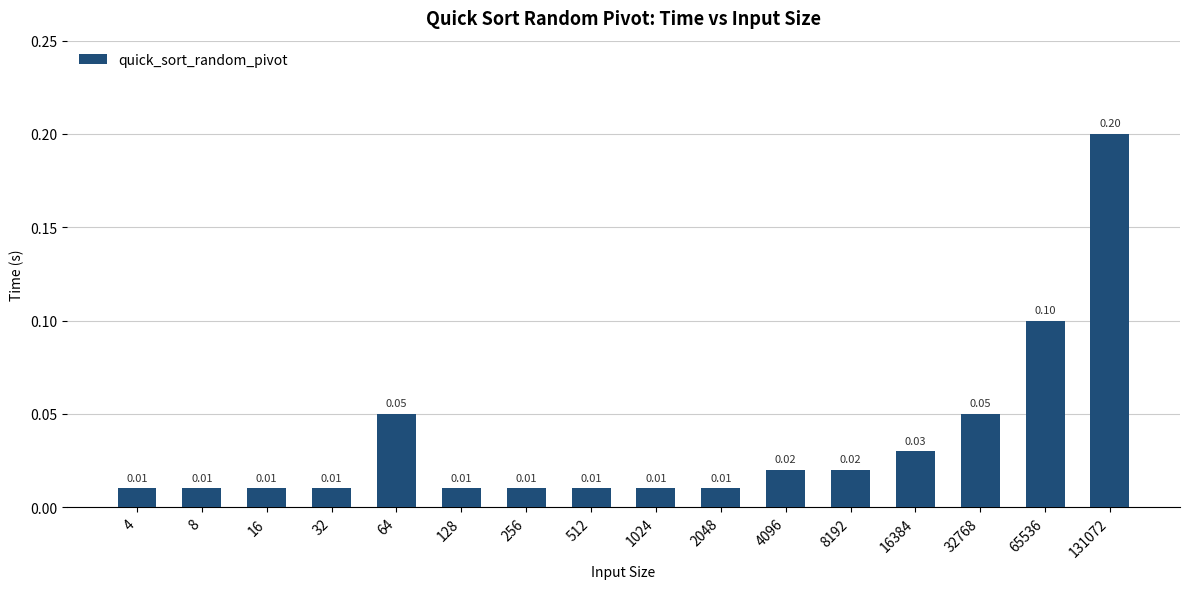

What is the change in value from 32 to 131072?

+0.2